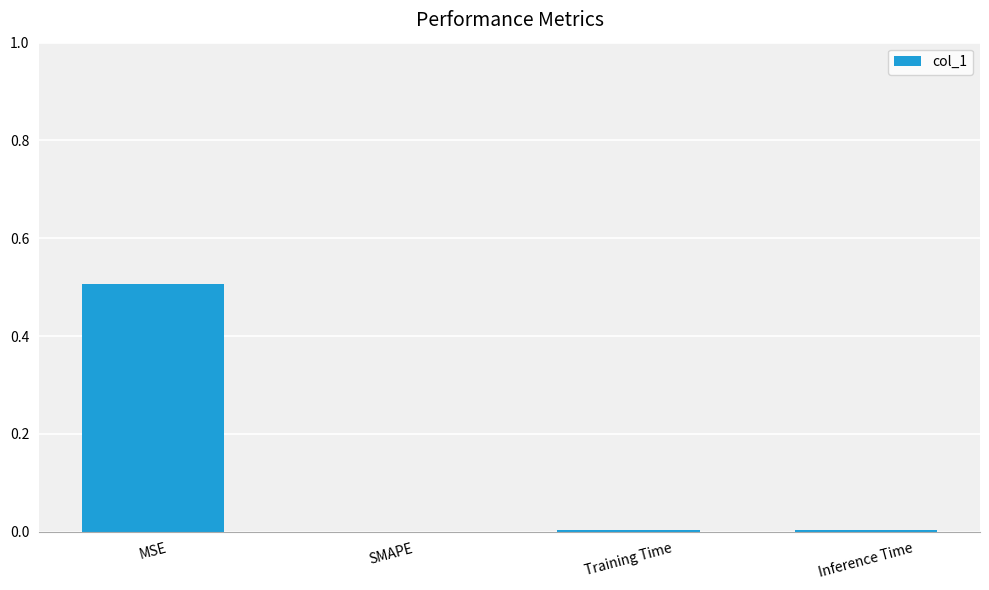

How many distinct data groups are displayed?

1